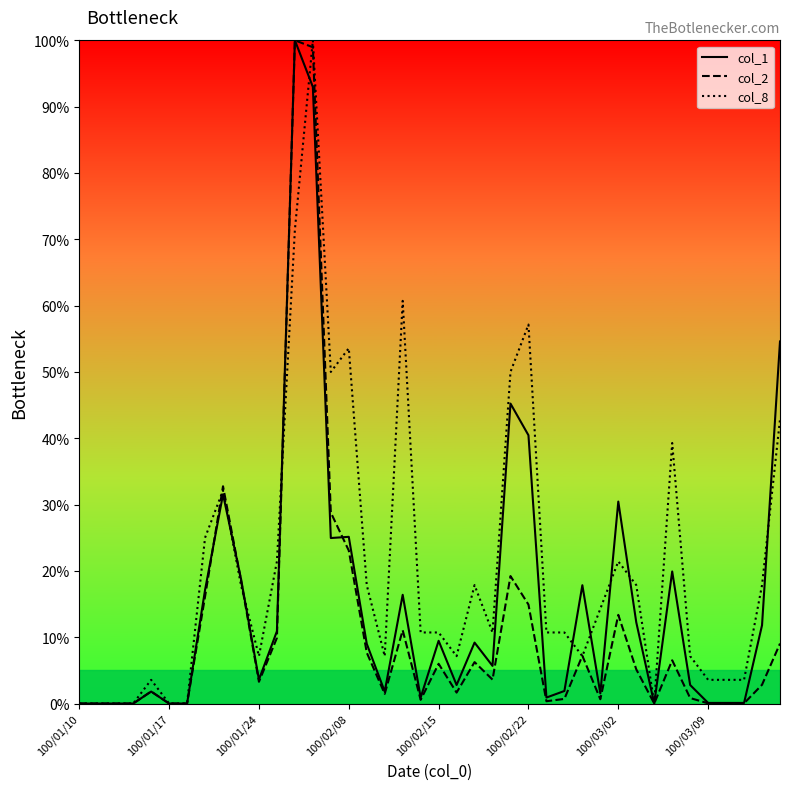

Which series has the largest total across all categories?

col_8